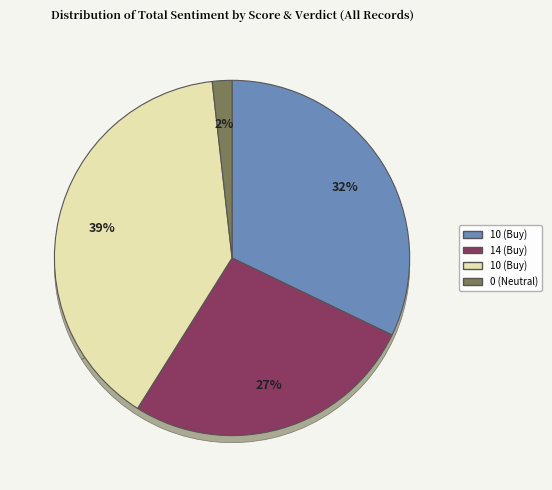

What is the total percentage of 0 (Neutral) and 10 (Buy)?

41.1%